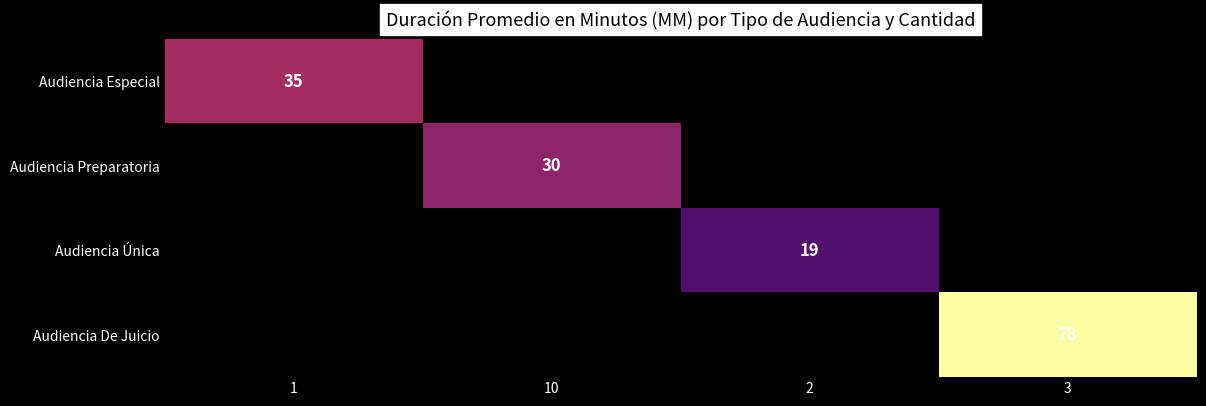

True or false: Audiencia Única has a value of 19 at 2.

True